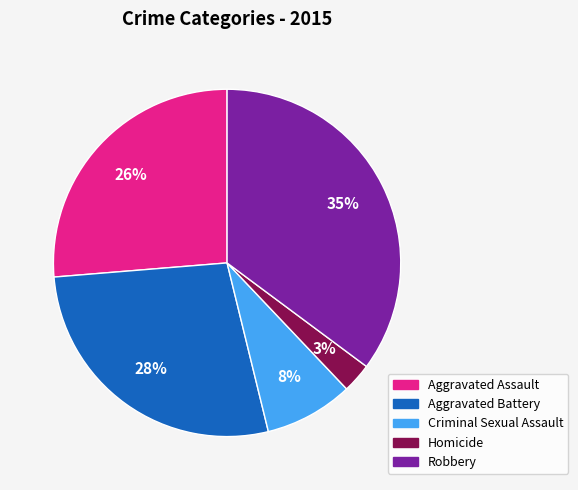

To the nearest percent, what portion does Aggravated Battery represent?

28%